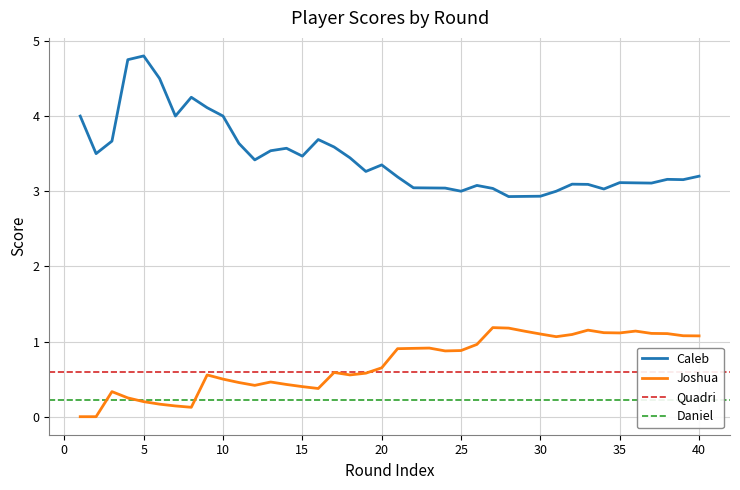

True or false: Joshua and Caleb cross at least once.

False